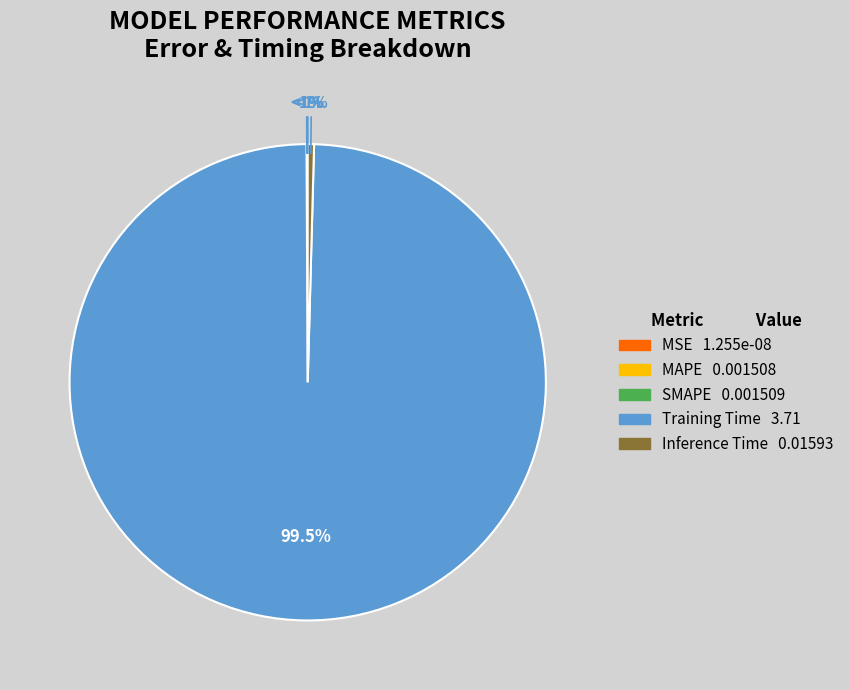

Which slice represents more than half of the pie?

Training Time